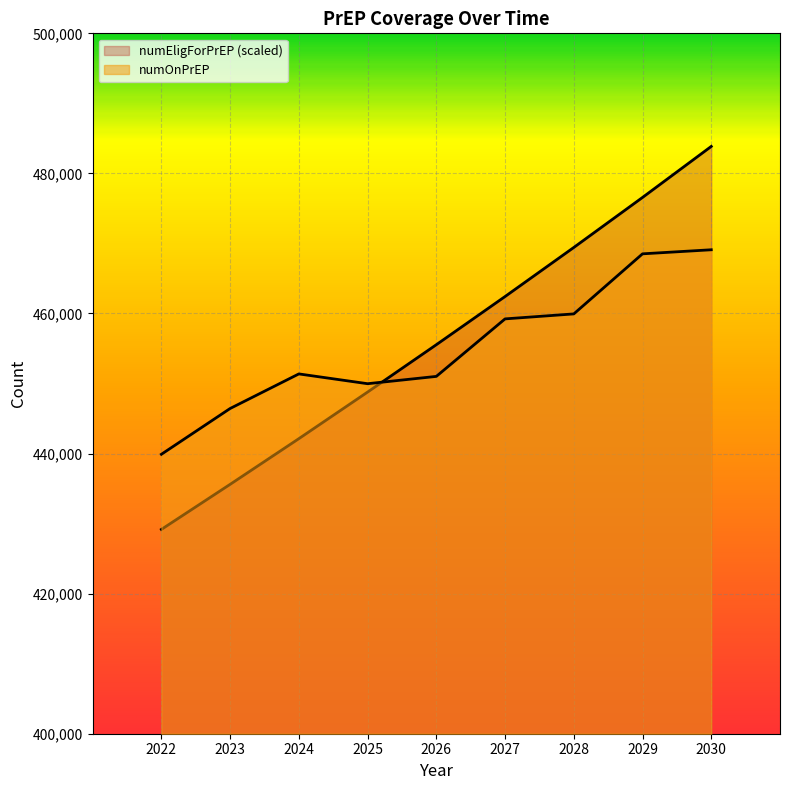

True or false: numEligForPrEP has a value of 680439.4 at 2026.

False